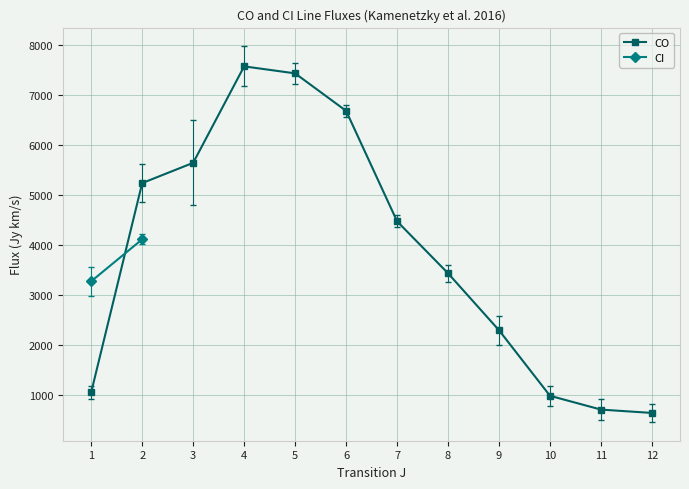

The value at 5 is 7430. True or false?

True